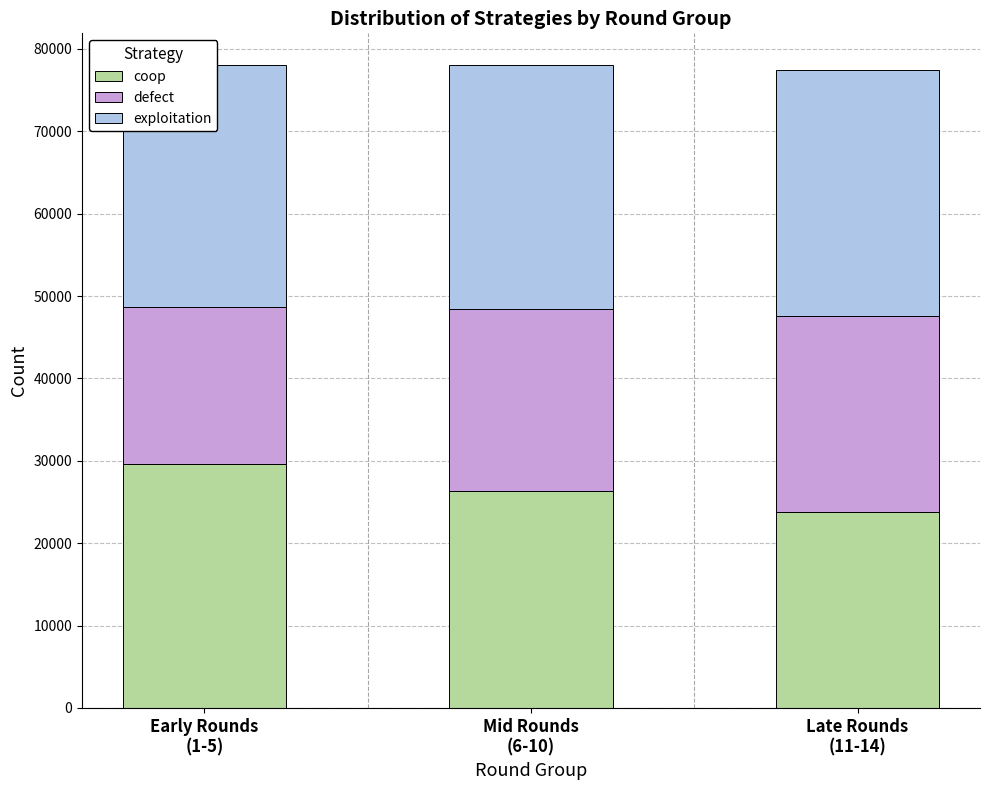

How many categories are shown in the chart?

3